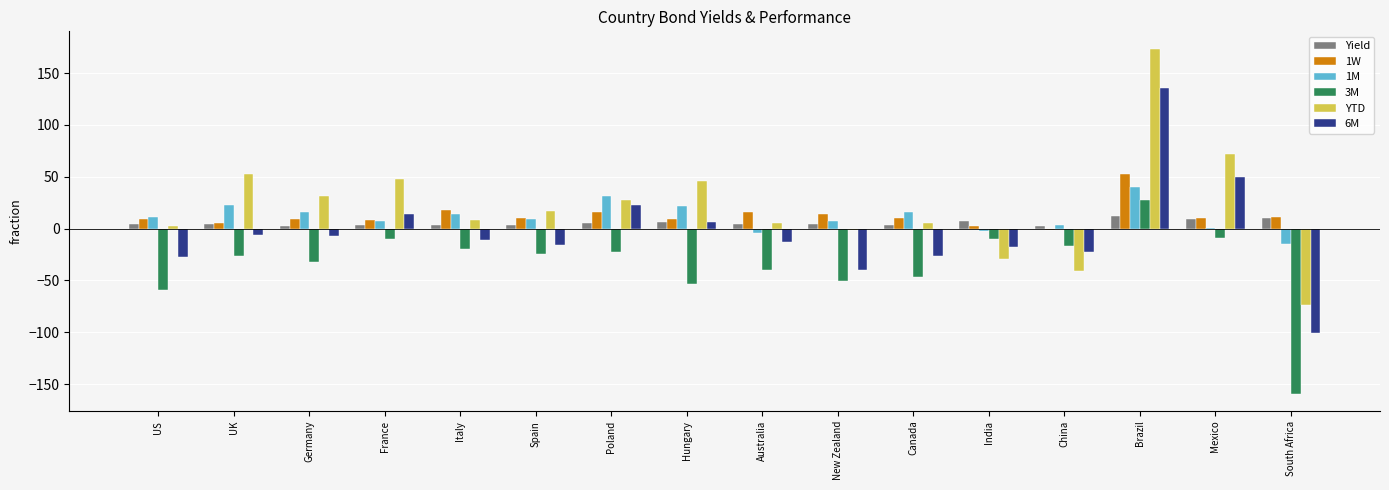

What is the total value across all series at Brazil?

442.1